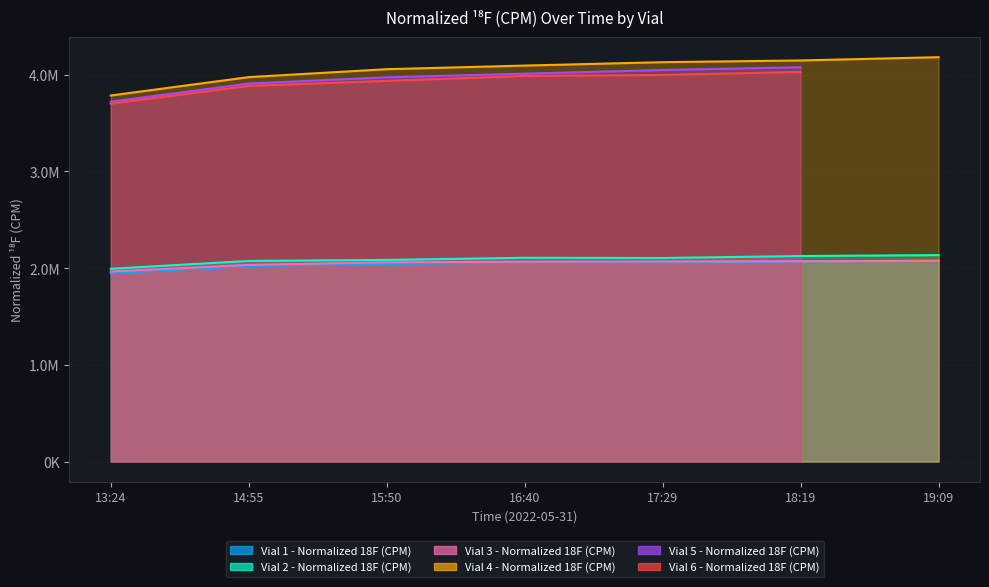

Is it true that Vial 3 - Normalized 18F (CPM) equals 2033611 at 14:55?

True